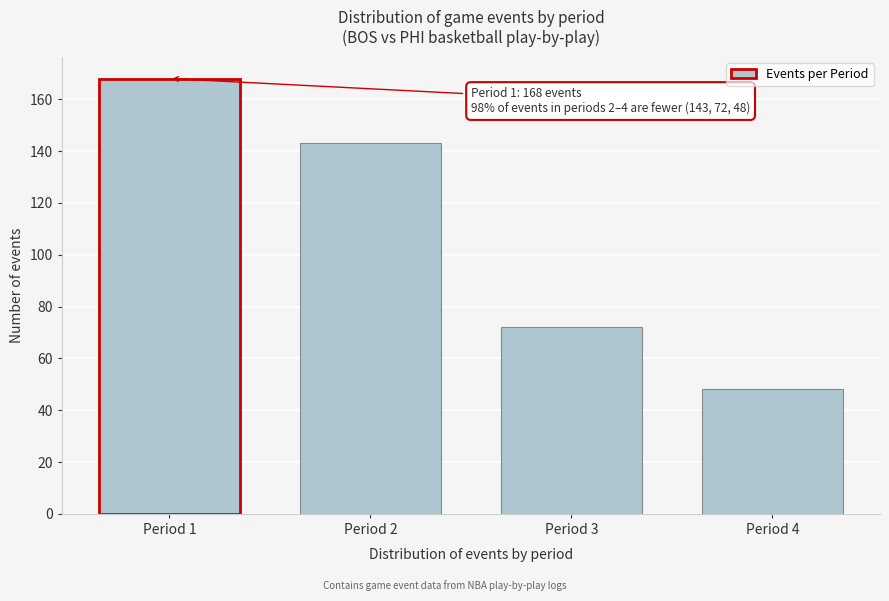

Reading left to right, list all the values displayed in this chart.

168	143	72	48